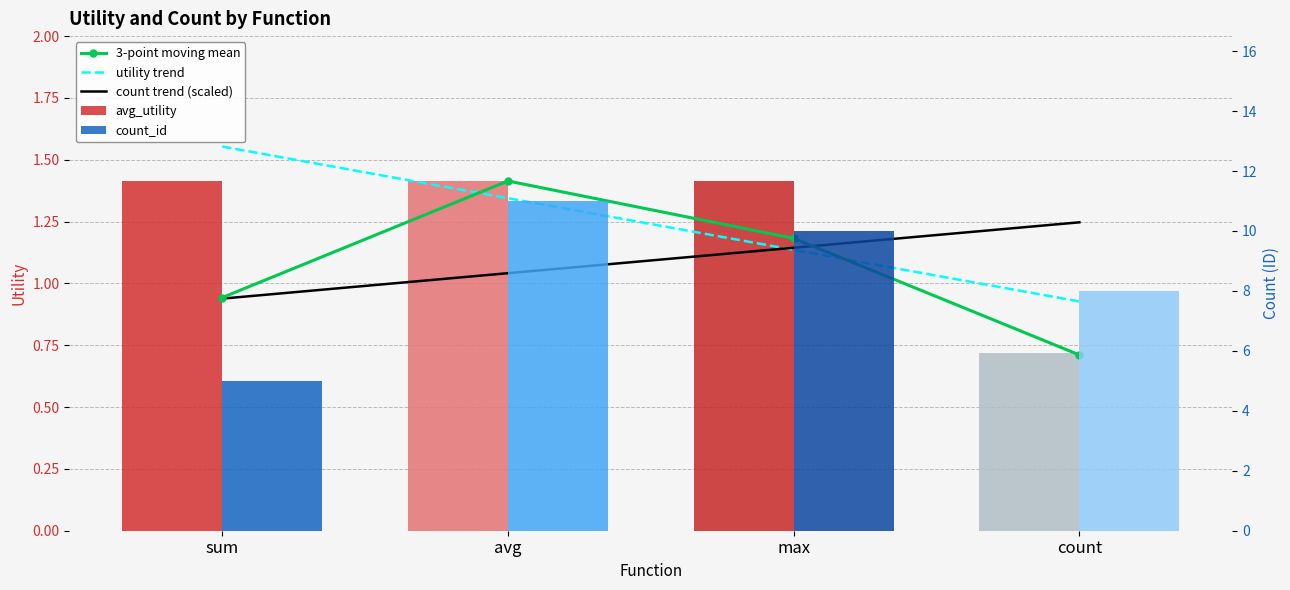

How many values in the avg_utility series exceed 1?

3